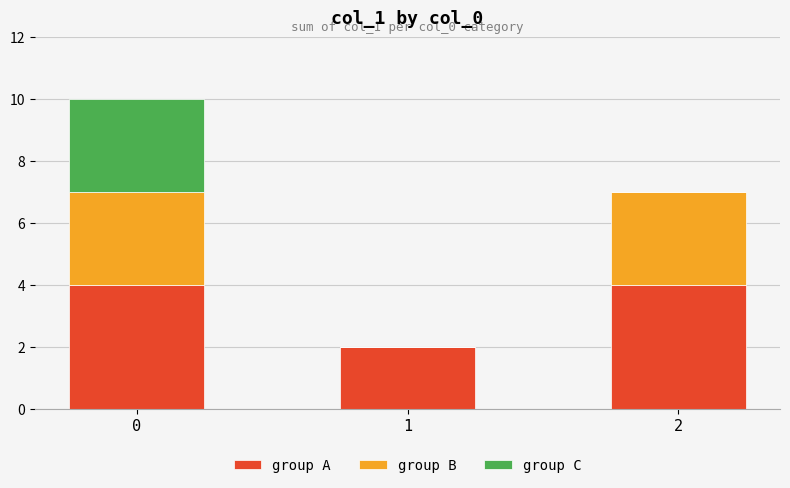

What is the maximum value for group A?

4